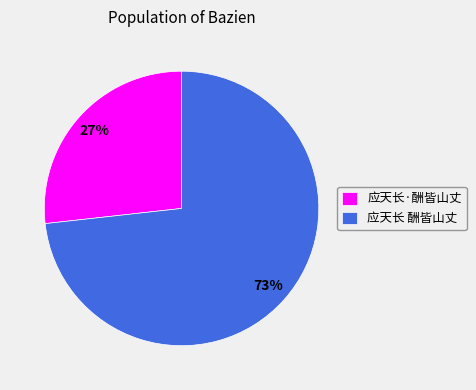

True or false: 应天长·酬皆山丈 accounts for 27% of the total.

True